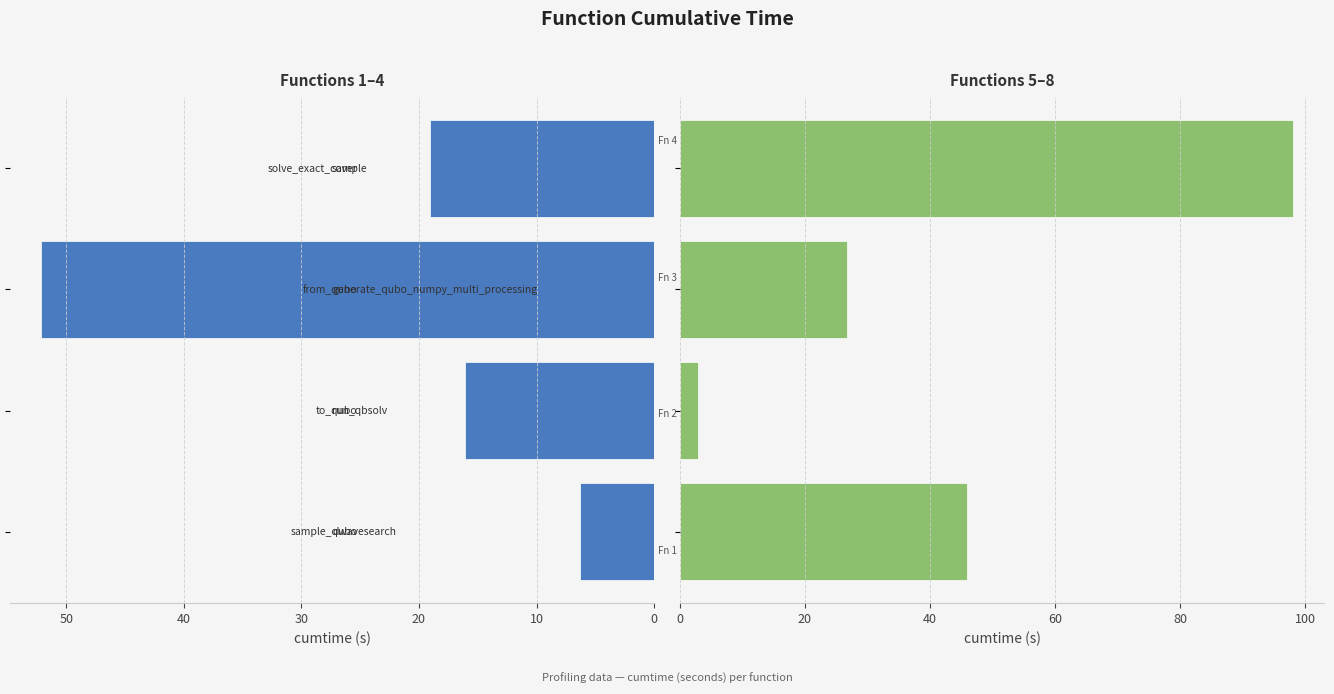

What is the spread (max minus min) of values at 20?

25.5